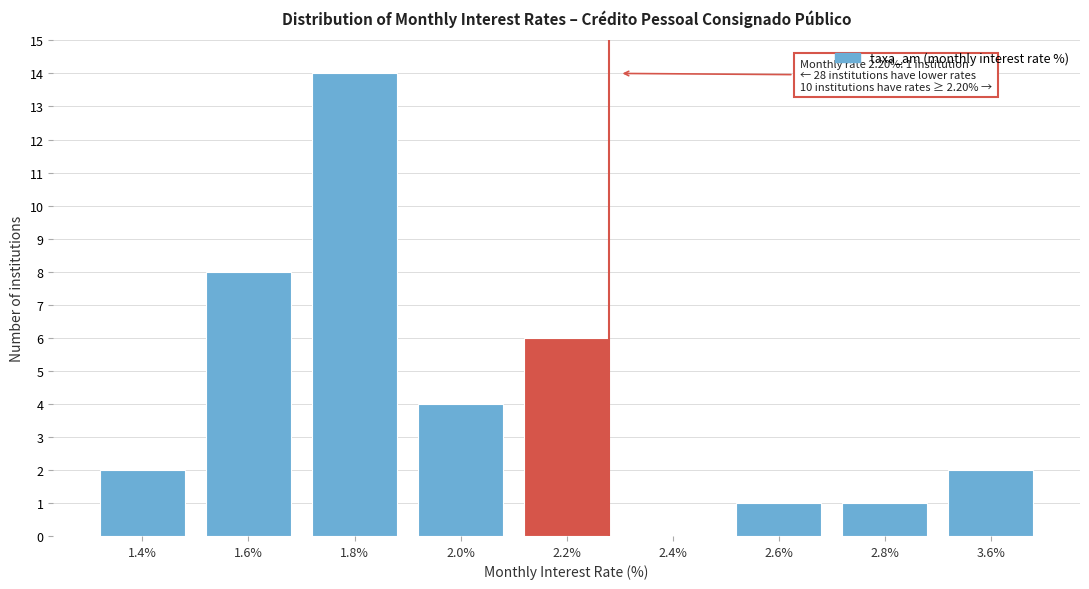

Reading right to left, what are all the values shown in this chart?

3.6%=2	2.8%=1	2.6%=1	2.4%=0	2.2%=6	2.0%=4	1.8%=14	1.6%=8	1.4%=2